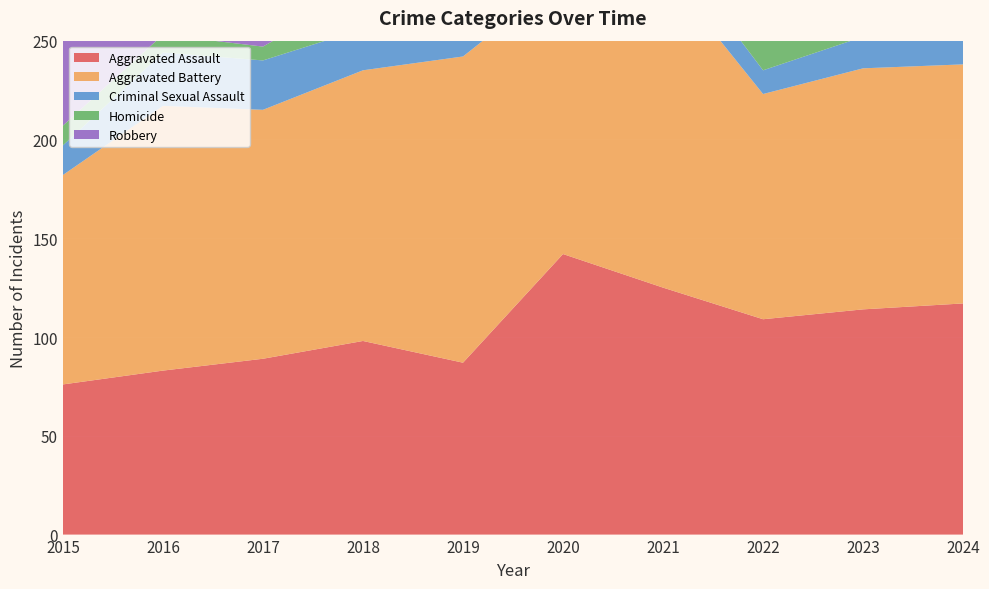

Reading left to right, extract all data points from this chart.

Aggravated Assault: 76	83	89	98	87	142	125	109	114	117
Aggravated Battery: 106	134	126	137	155	140	161	114	122	121
Criminal Sexual Assault: 15	27	25	21	19	20	16	12	16	14
Homicide: 10	9	7	20	5	17	32	18	10	15
Robbery: 102	111	119	94	65	93	61	65	74	77